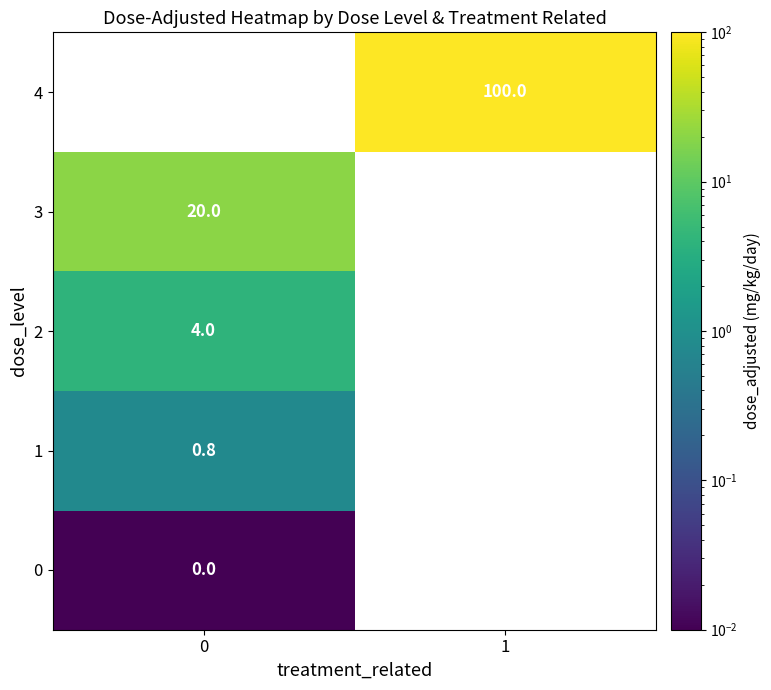

Is the value of 4 at 1 greater than the value of 2 at 0?

Yes